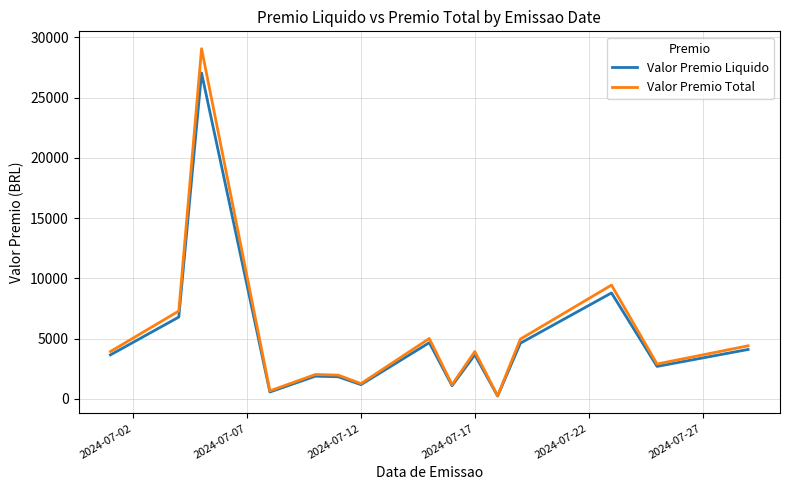

What is the highest value of the Valor Premio Total series?

29066.6